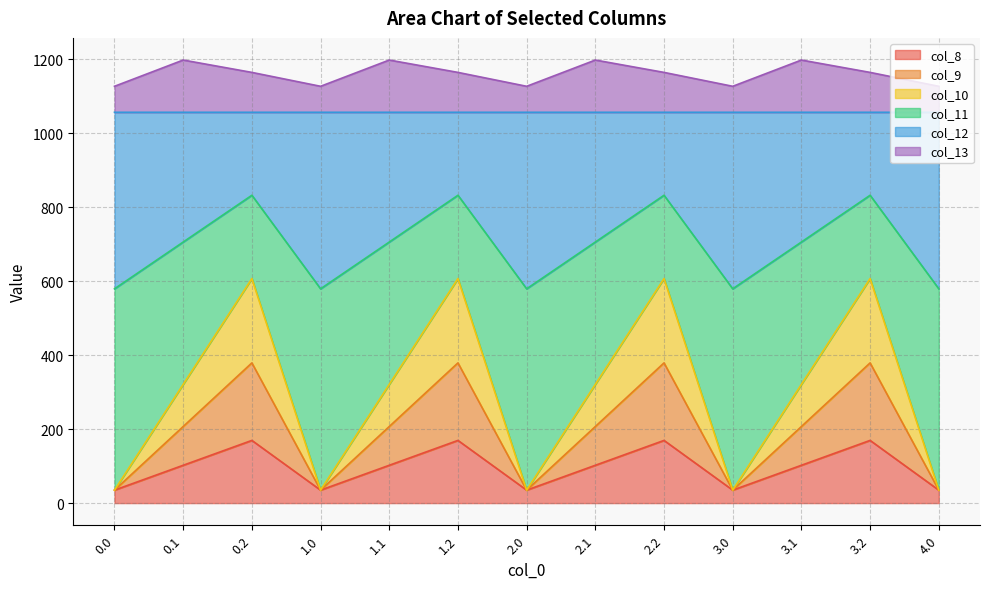

Is it true that col_10 equals 16.5 at 0.0?

False